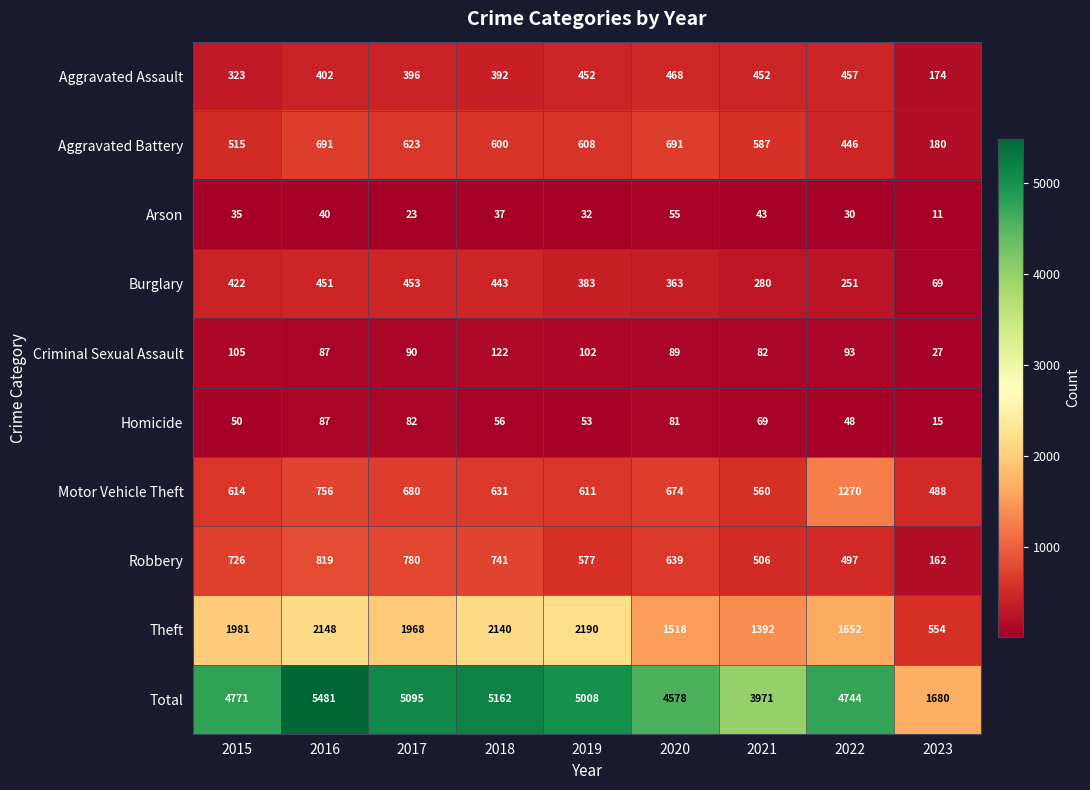

The Arson series shows 55 at 2020. True or false?

True